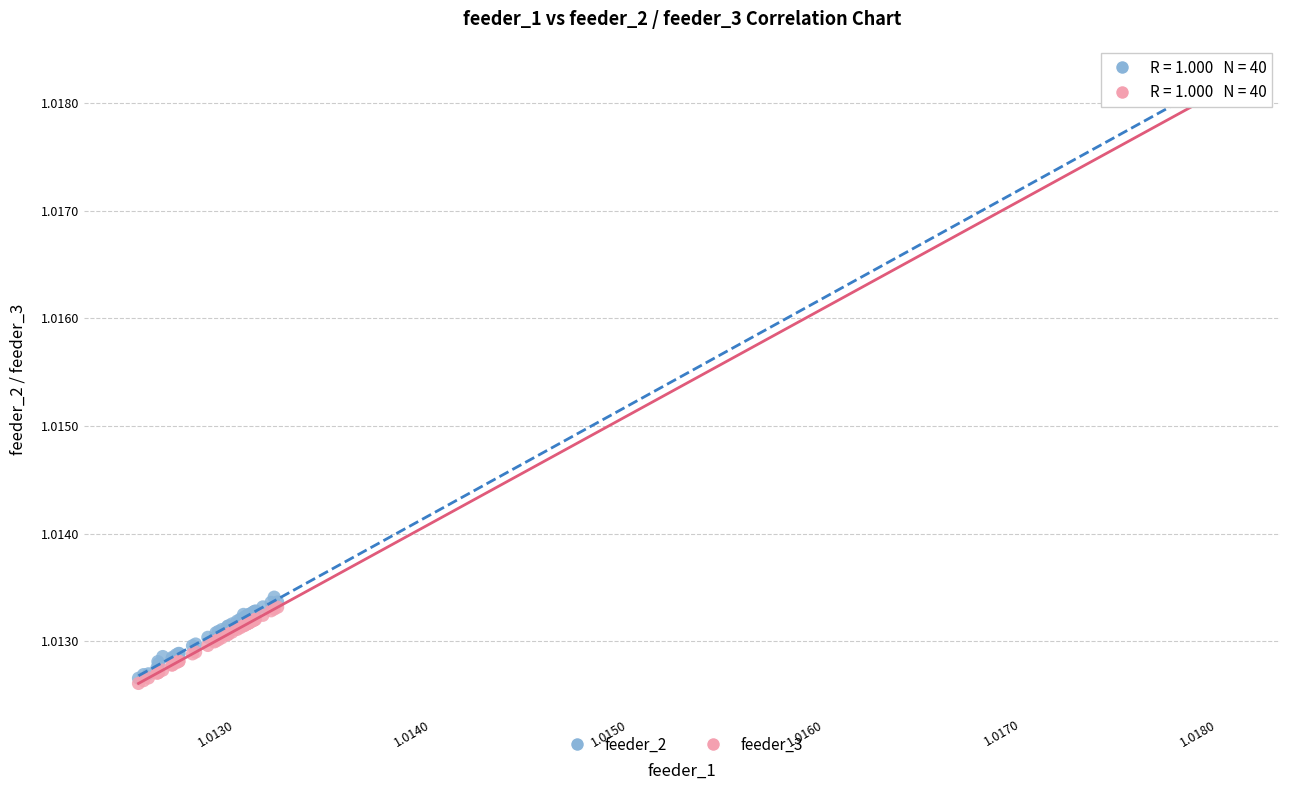

What are all the series names shown in the legend?

feeder_2, feeder_3